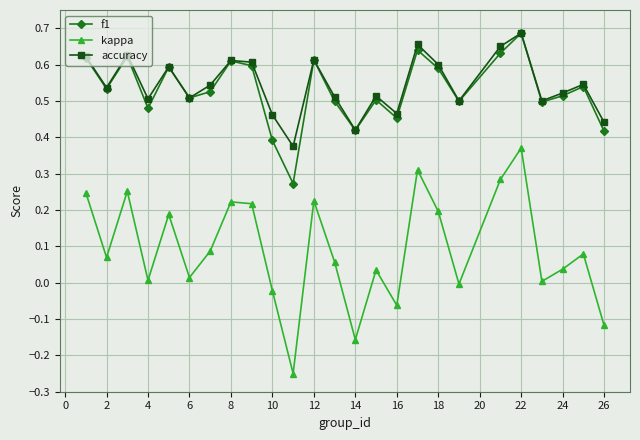

Which series has the widest spread of values?

kappa